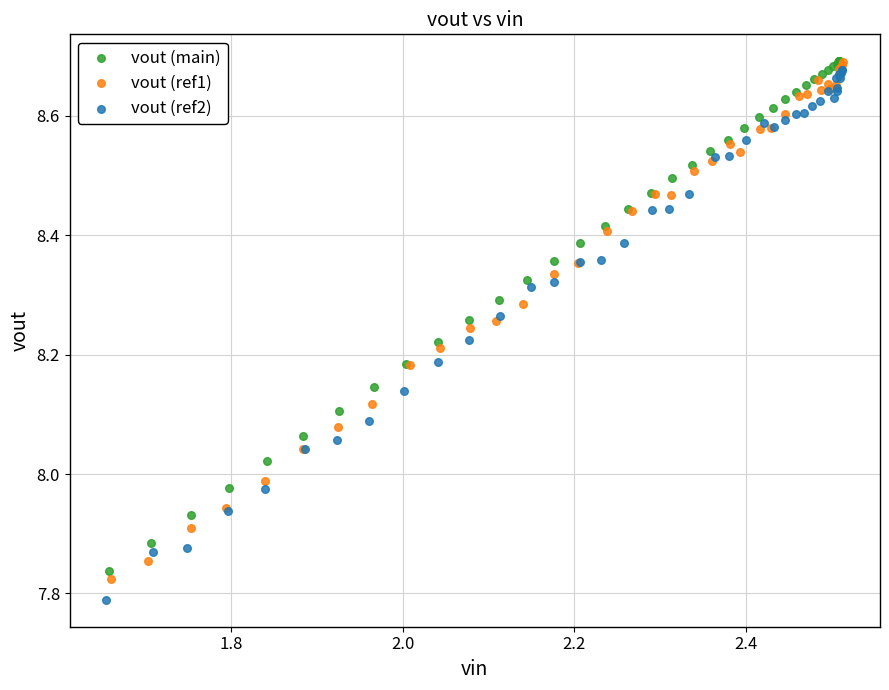

Which series has the largest Y range (max minus min)?

vout (ref2)